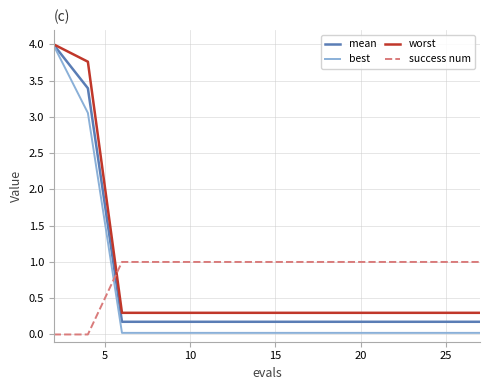

What is the maximum value for worst?

4.0